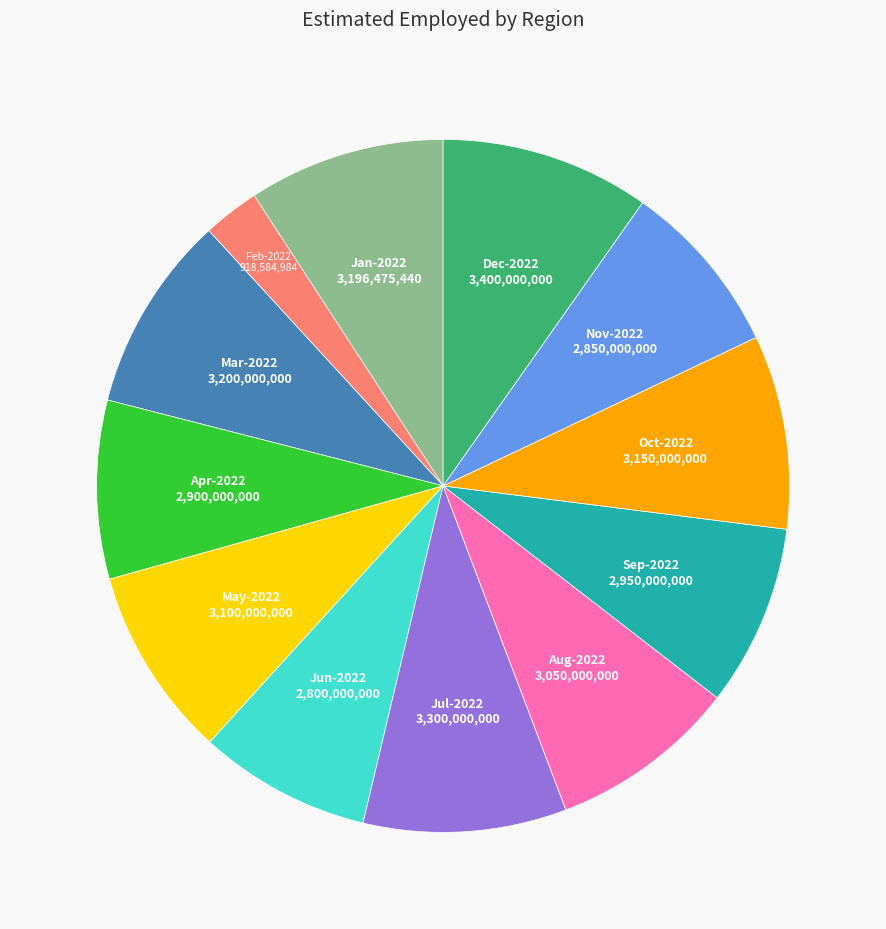

Does any single category account for the majority?

No